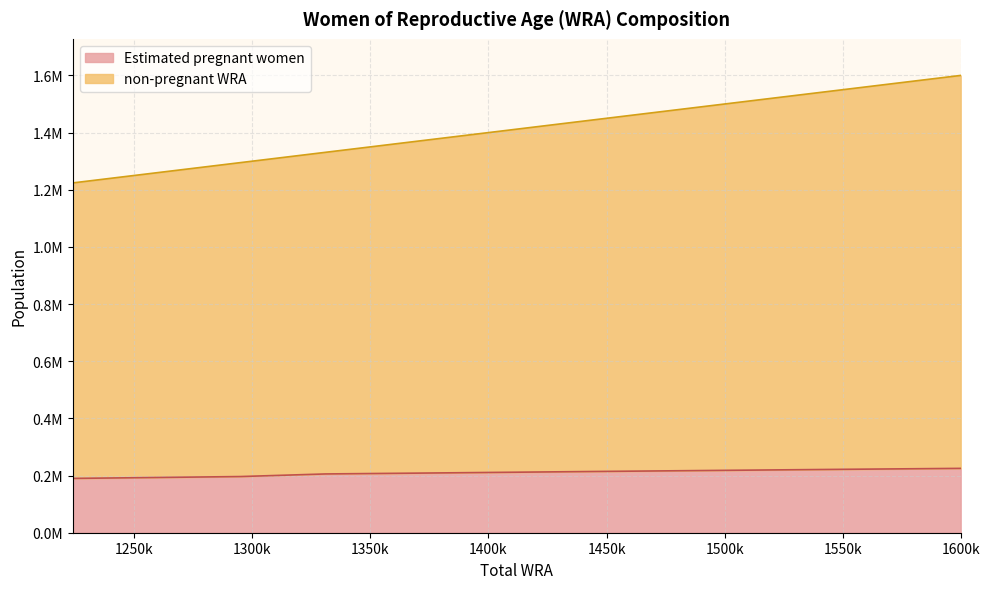

What is the difference between the highest and lowest values at 1483000?

1265997.1